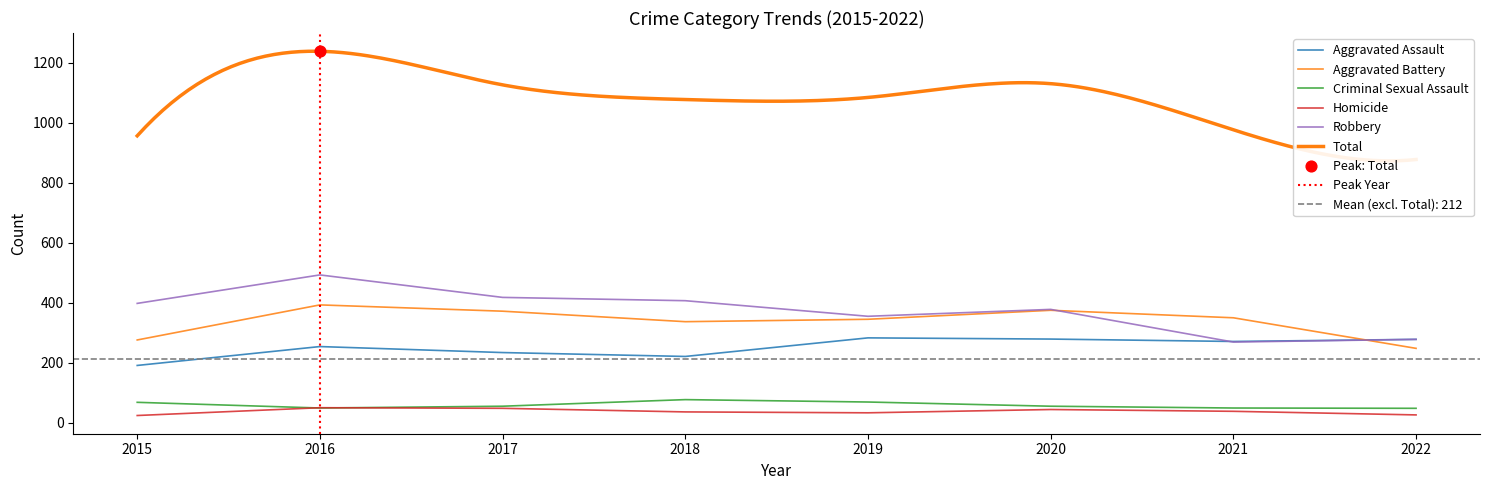

At which category is the sum across all series the highest?

2016